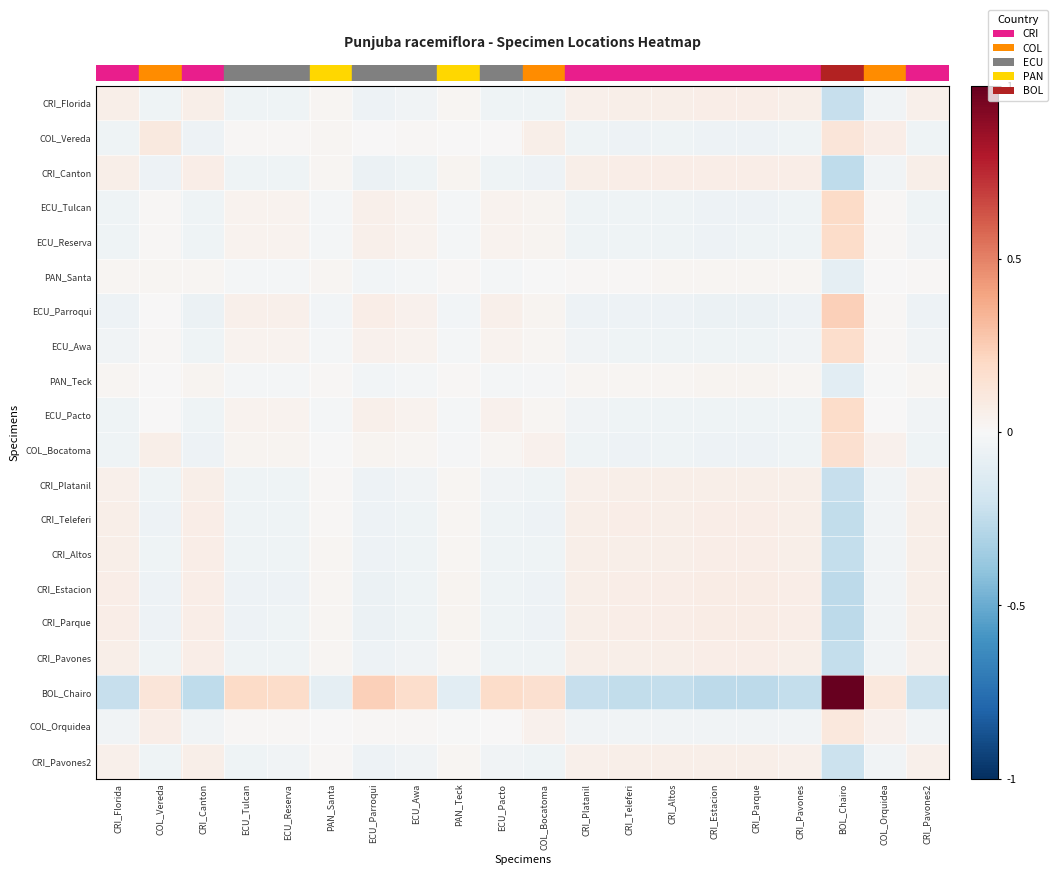

At how many categories does at least one series exceed 0?

20